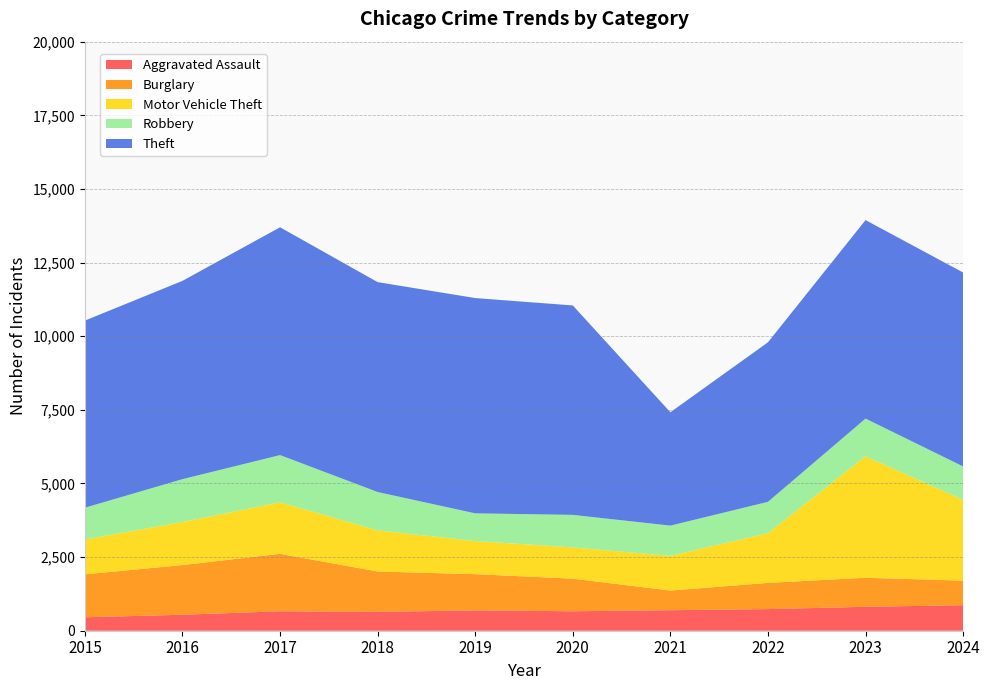

Reading right to left, what are all the values shown in this chart?

Aggravated Assault: 867	812	734	697	661	691	640	660	543	457
Burglary: 833	987	890	666	1107	1229	1371	1950	1686	1457
Motor Vehicle Theft: 2741	4124	1687	1179	1060	1125	1396	1750	1461	1183
Robbery: 1137	1279	1065	1026	1105	940	1302	1603	1456	1079
Theft: 6584	6740	5417	3849	7111	7310	7127	7735	6733	6354